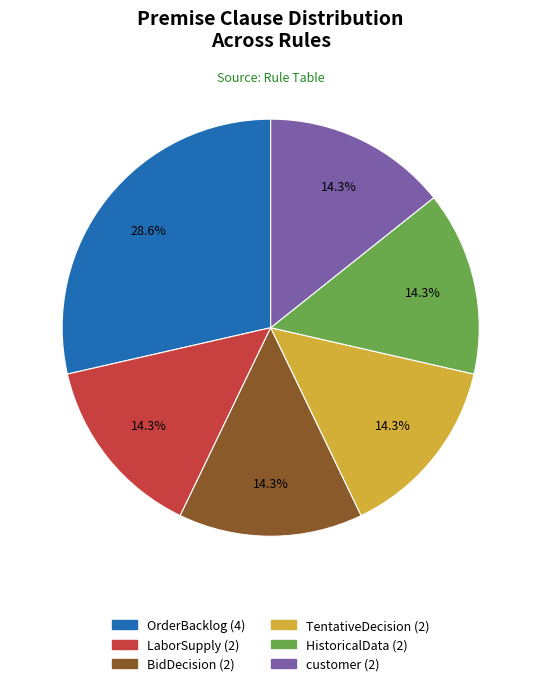

What is the largest slice in the pie chart?

OrderBacklog